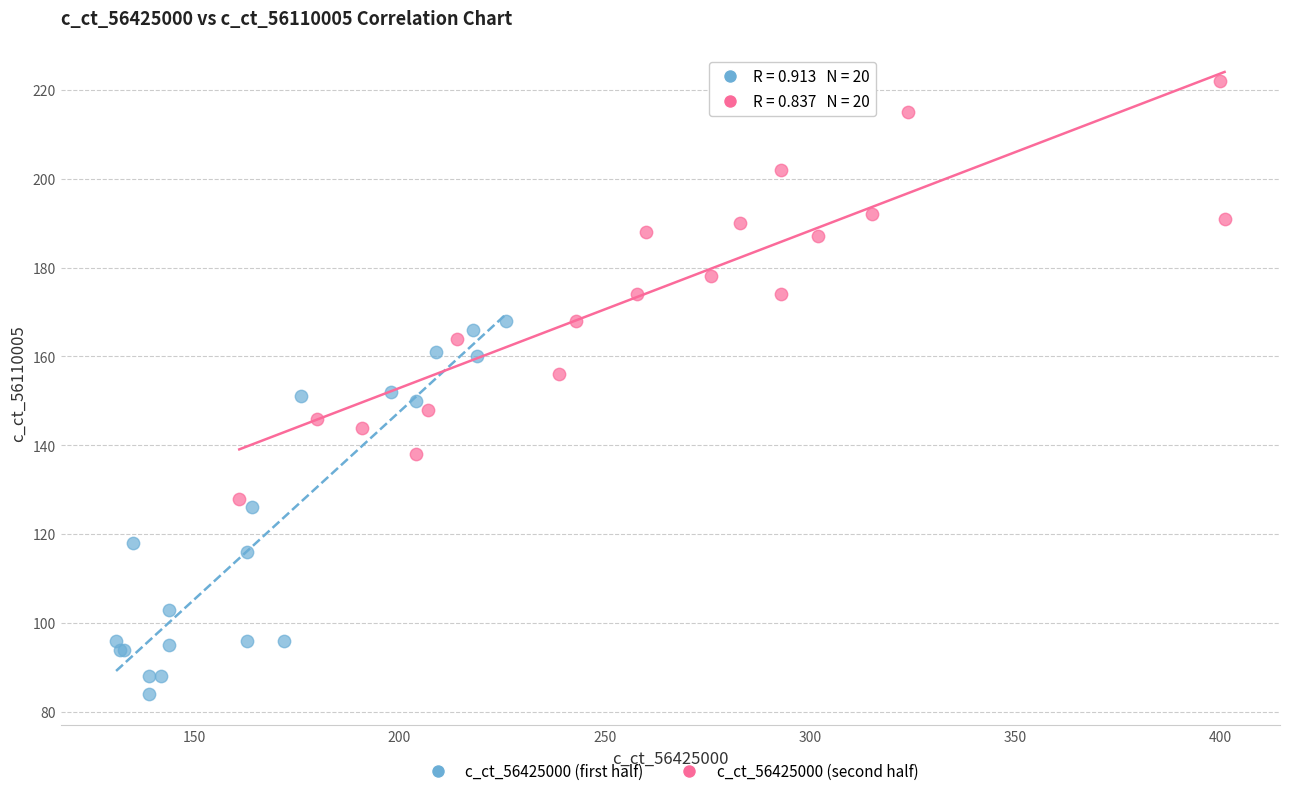

Which series reaches the minimum Y coordinate?

c_ct_56425000 (first half)